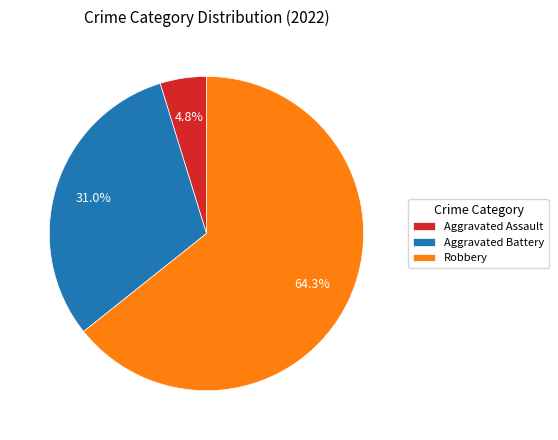

Count the number of slices in the pie.

3